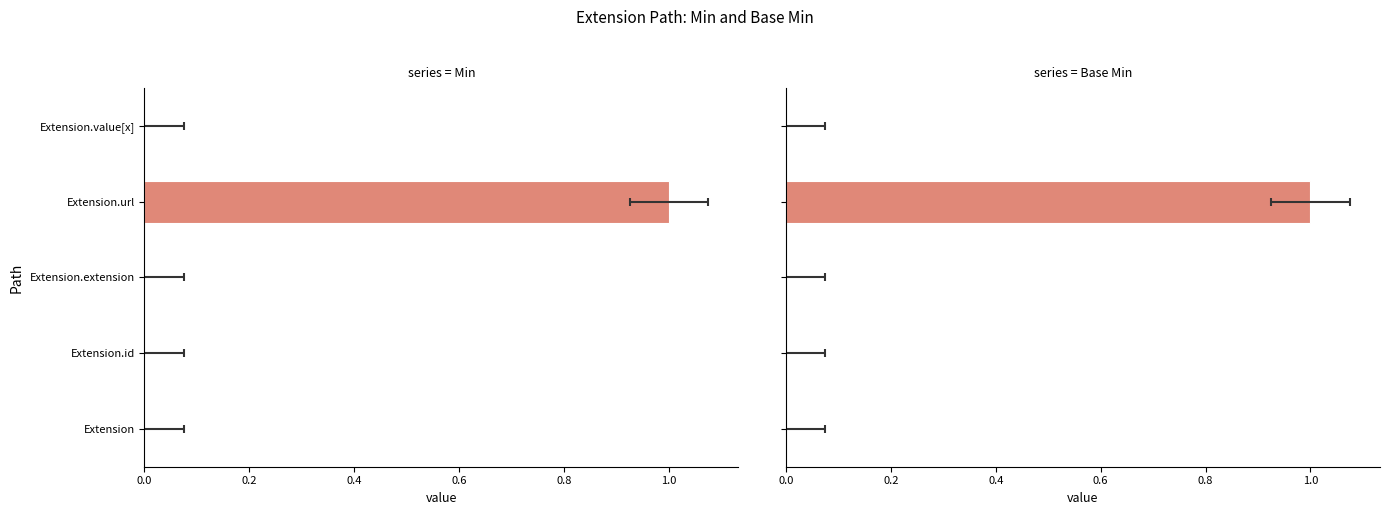

Which series has the largest total across all categories?

Min